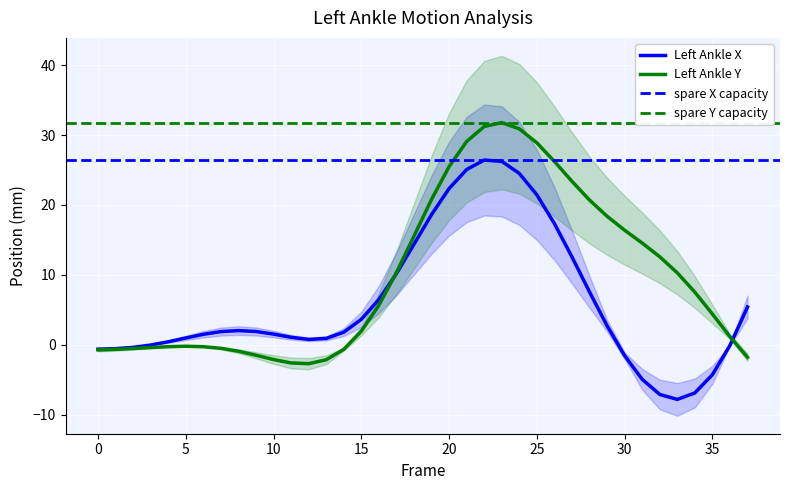

Which series has the largest range (max minus min)?

Left_Ankle_Y